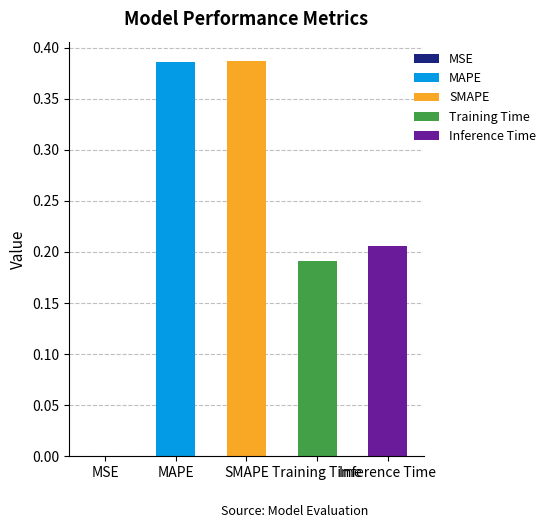

True or false: the data shows 0.2 at SMAPE.

False